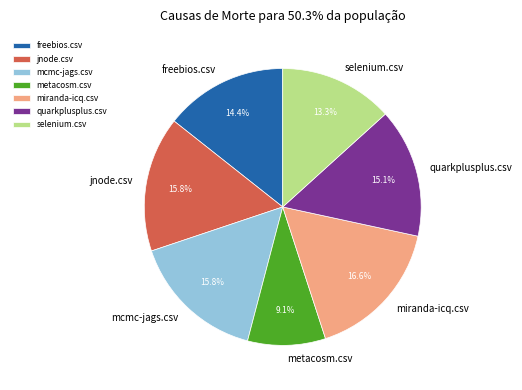

To the nearest percent, what is the difference between the selenium.csv and mcmc-jags.csv slice percentages?

2%